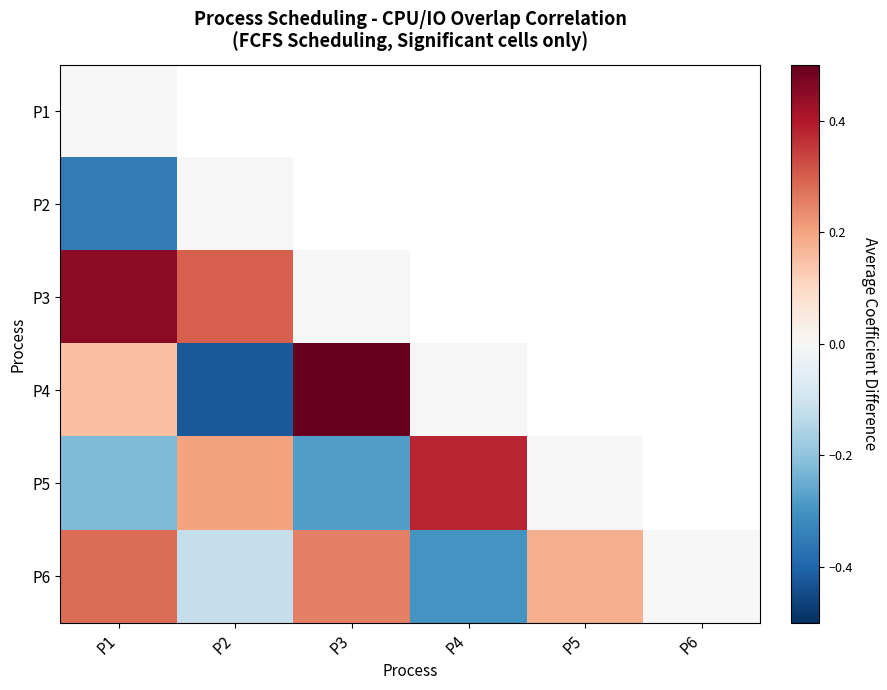

At which category is the sum across all series the highest?

P1